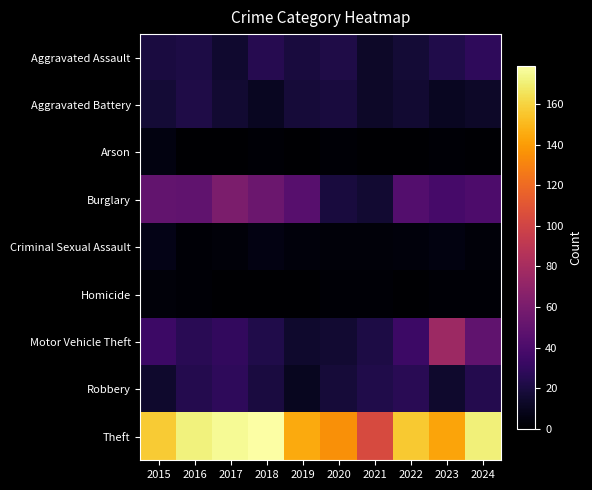

What is the difference between the highest and lowest values at 2018?

179